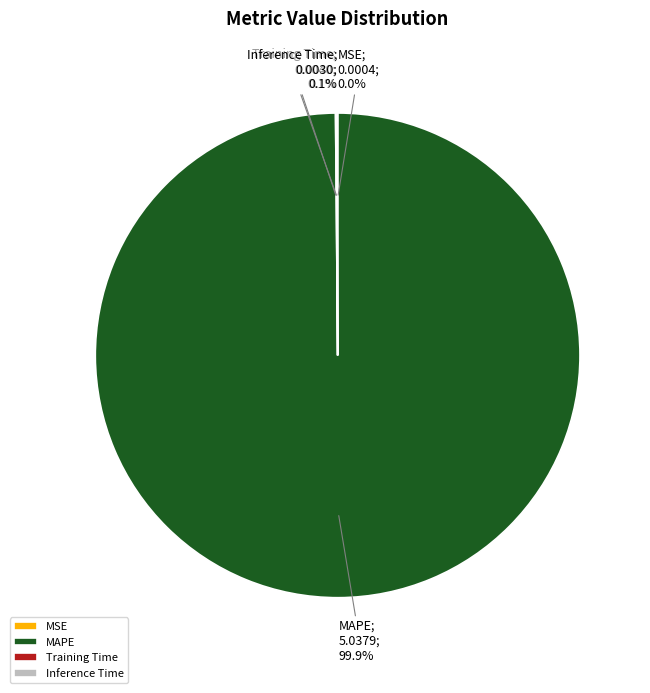

Which category has the biggest portion of the pie?

MAPE